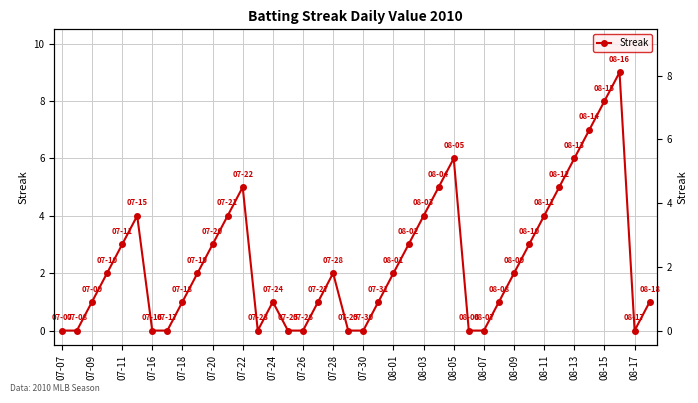

What is the average value?

2